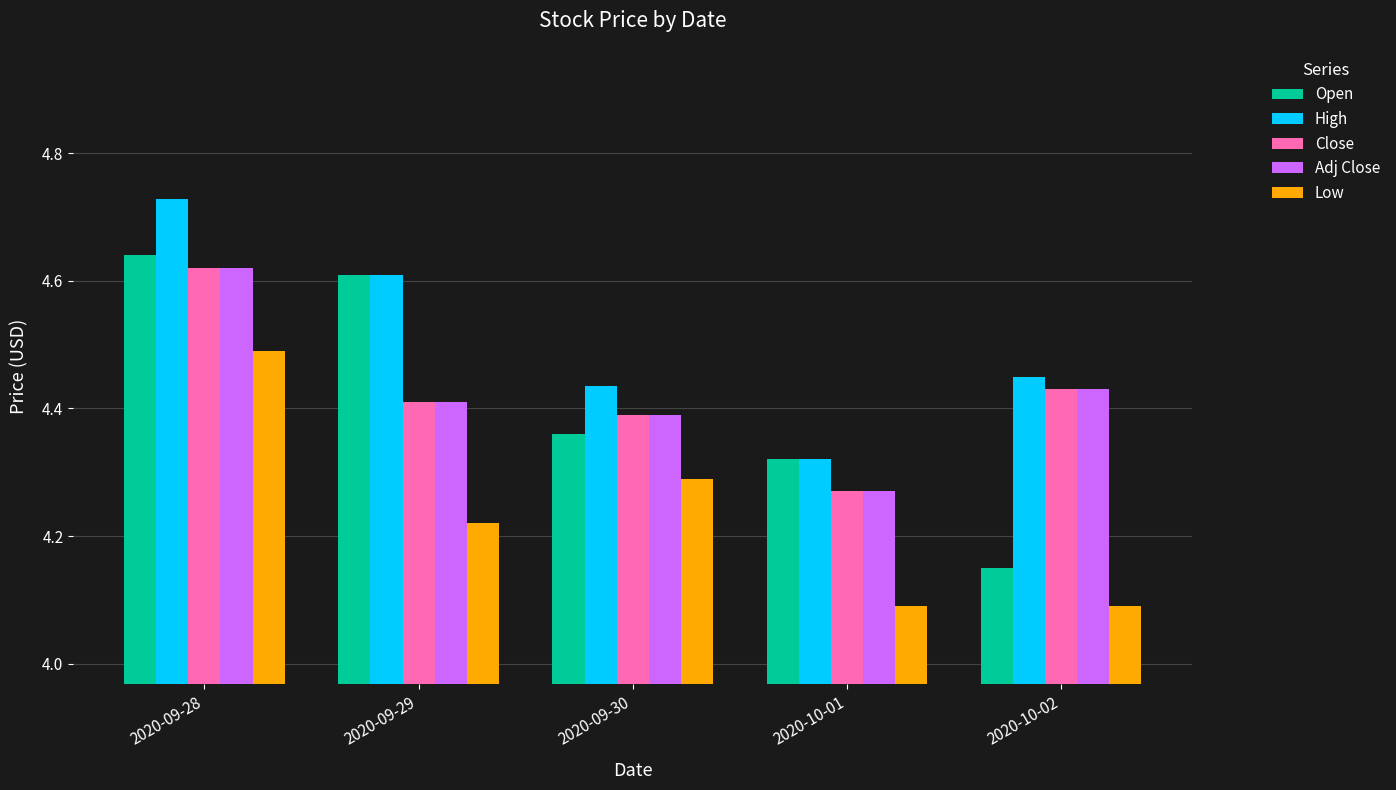

At how many categories does at least one series exceed 4?

5